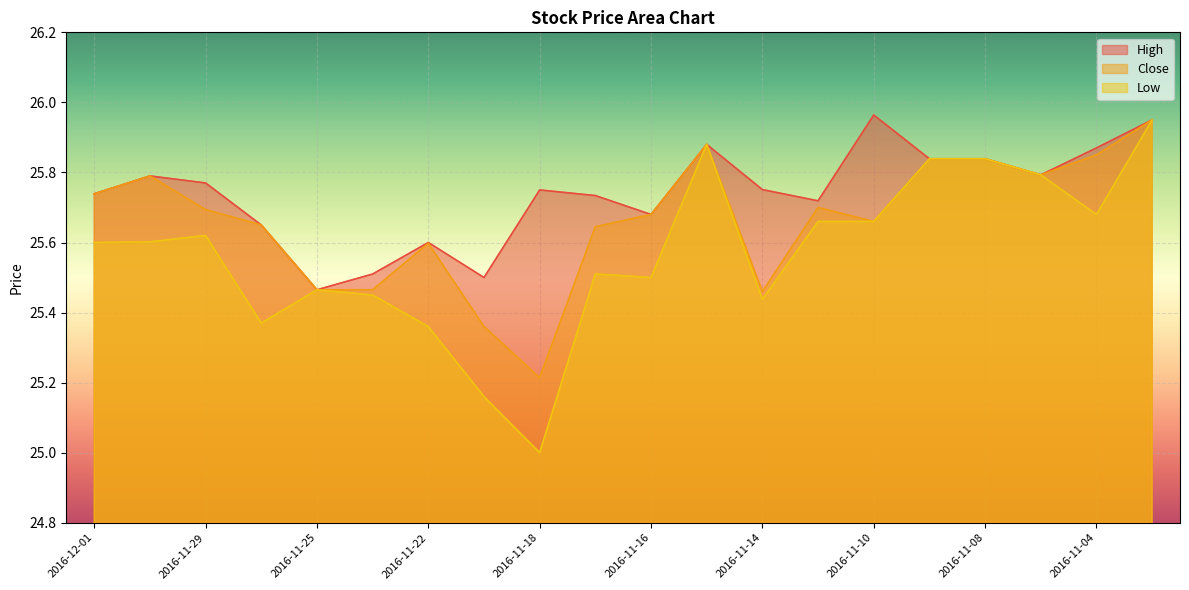

How many series are shown in this chart?

3